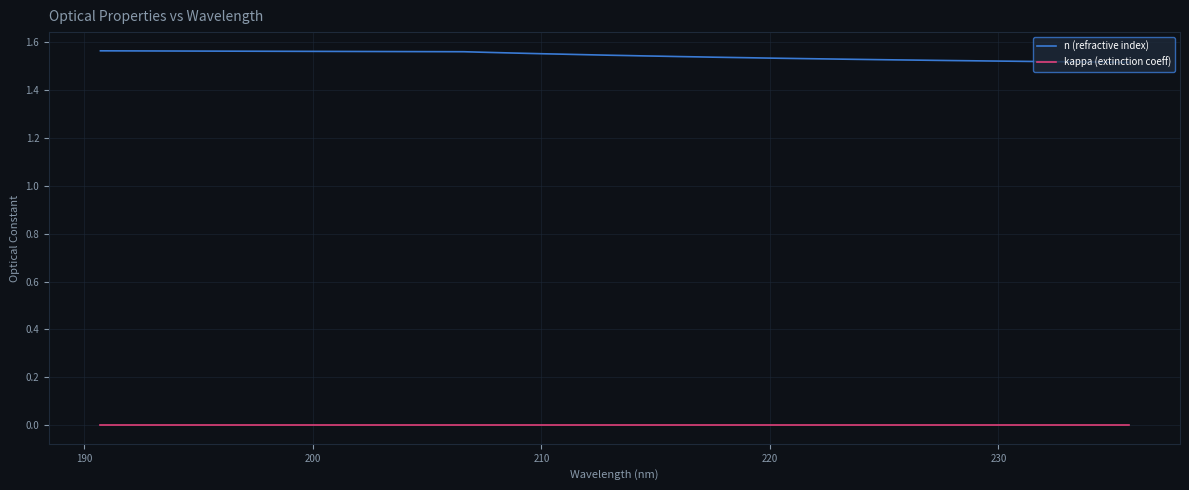

Rank the series by their average value, from lowest to highest.

kappa (extinction coeff), n (refractive index)